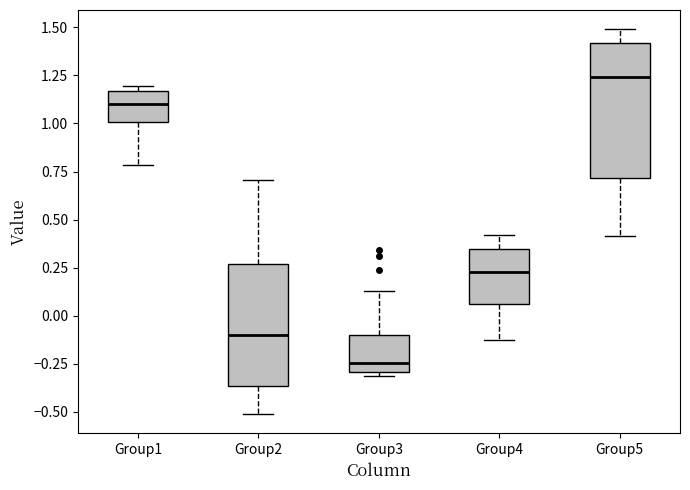

Where does the median line of the box for Group3 sit on the y-axis? The values are not printed on the chart, so give them approximately, as read against the axis.

-0.25